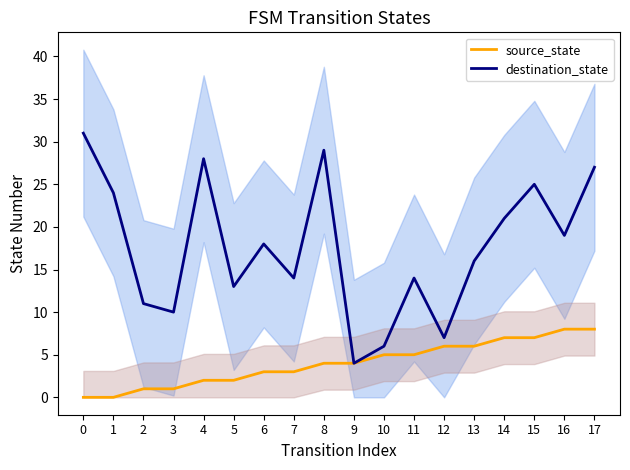

True or false: source_state and destination_state cross at least once.

False